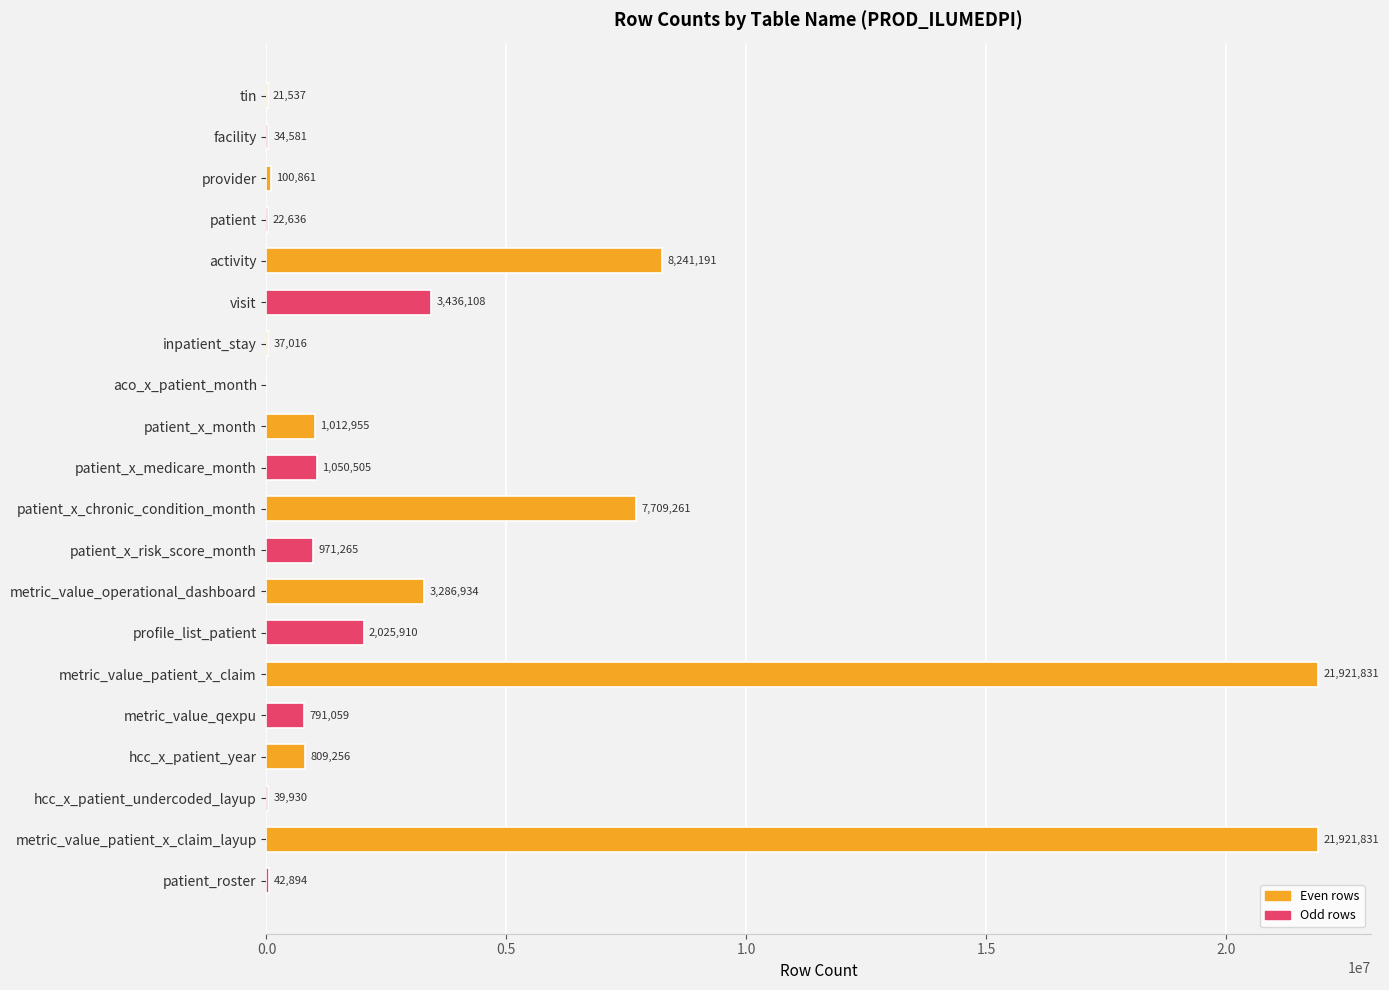

How many values are above zero?

19